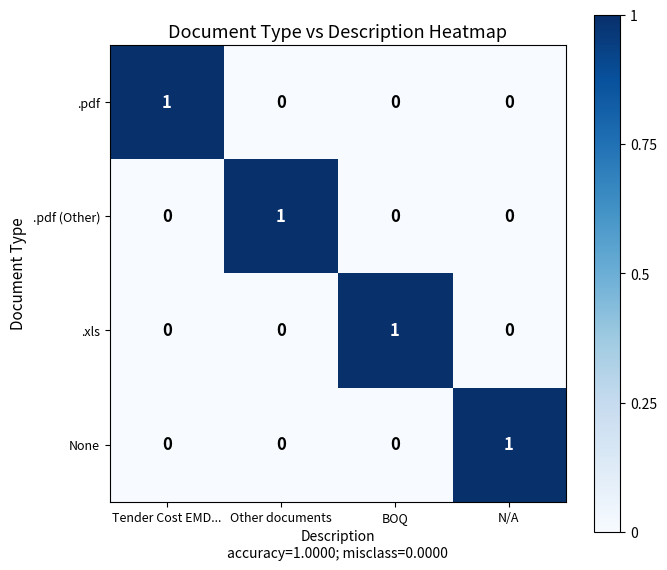

Count the .pdf values in the range 0 to 1.

4